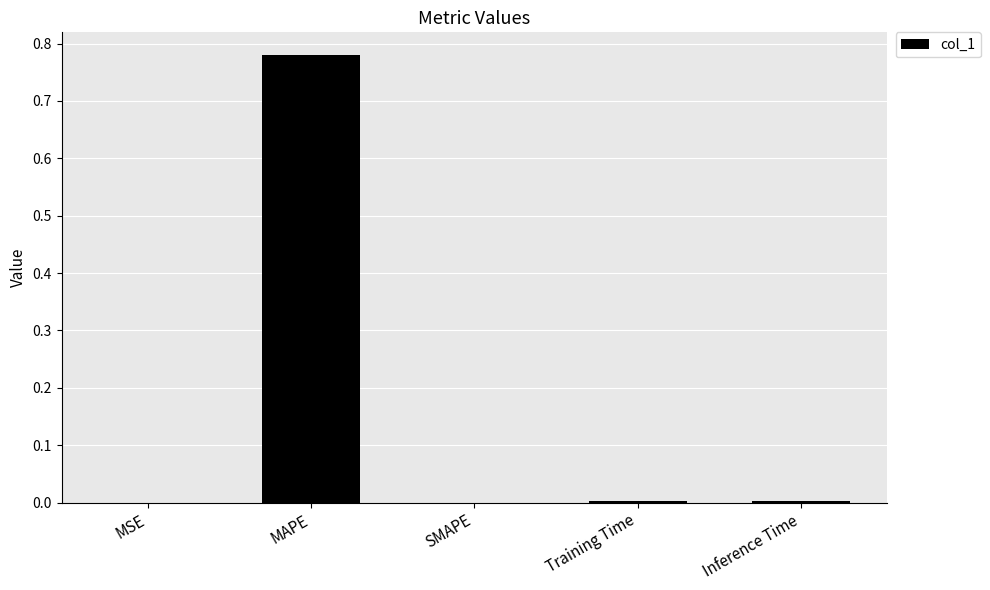

Which has a higher value, MAPE or MSE?

MAPE